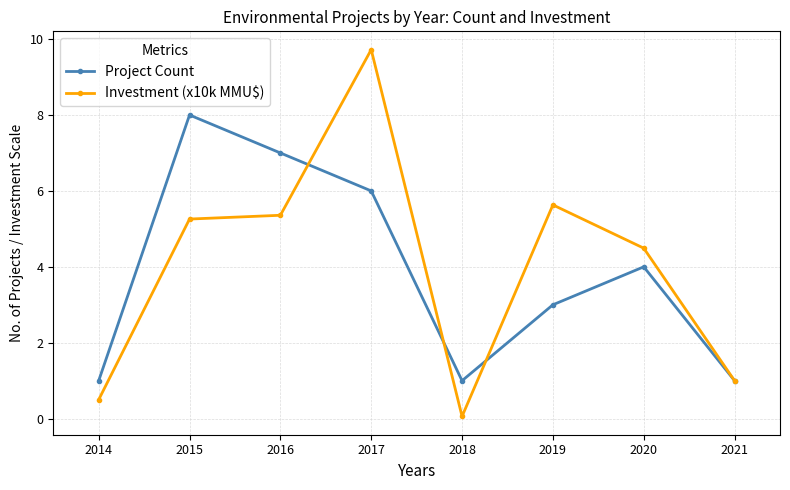

True or false: Investment (x10k MMU$) and Project Count cross at least once.

True